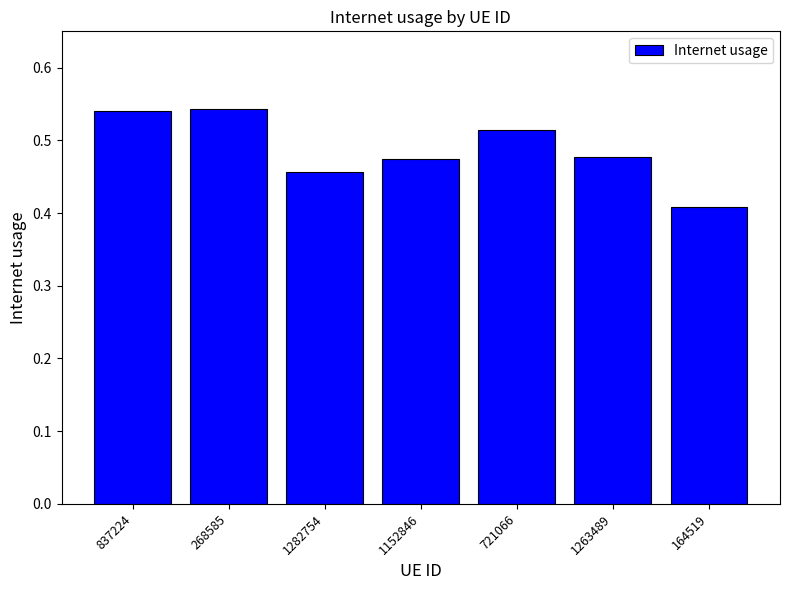

Between 721066 and 164519, which is larger?

721066